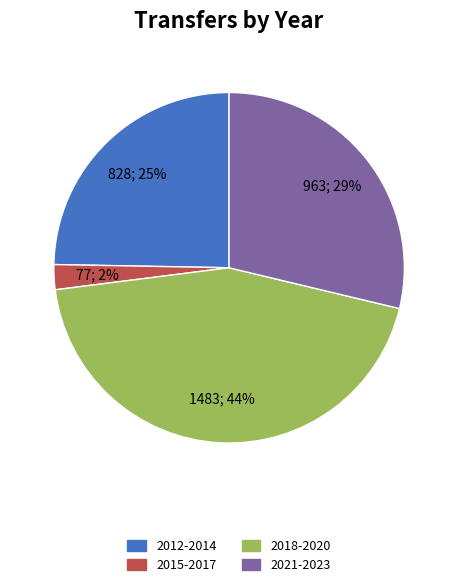

To the nearest percent, what is the difference between the largest and smallest slice percentages?

42%